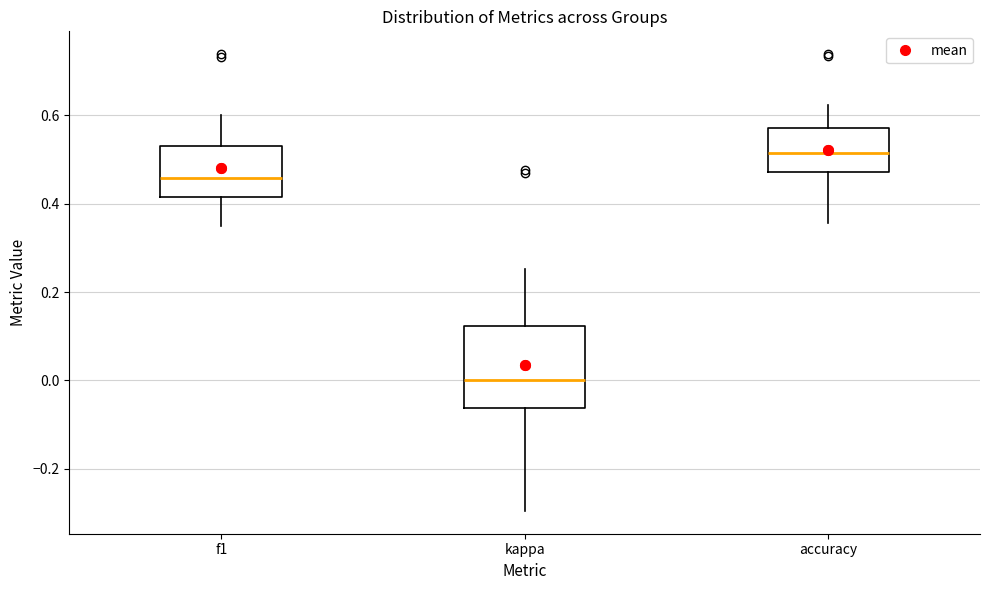

Which box is the tallest, from its lower edge to its upper edge?

kappa